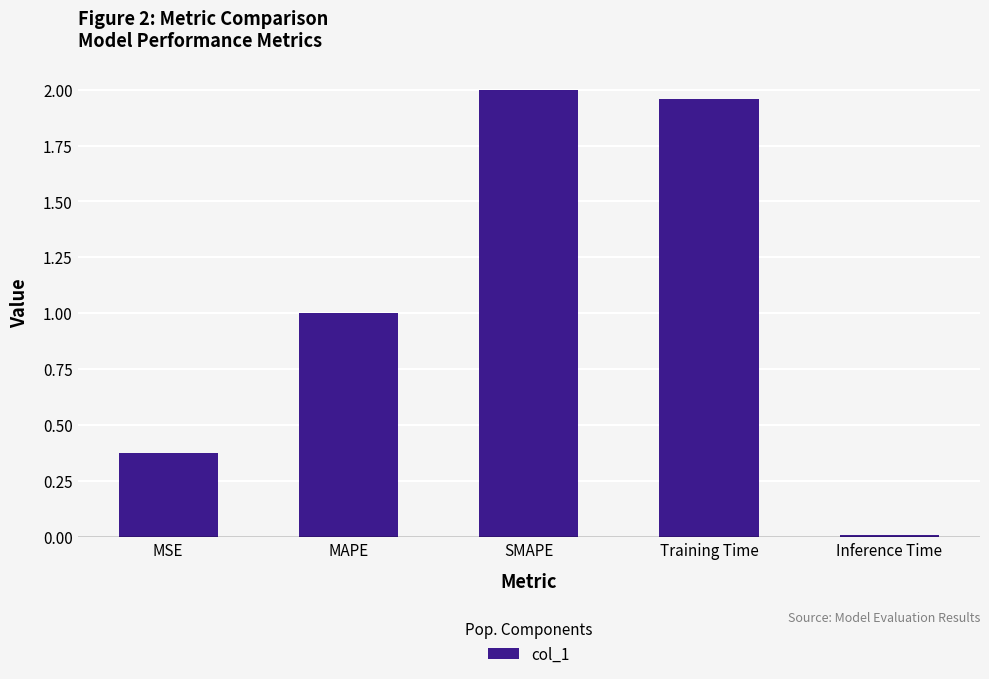

What is the change in value from SMAPE to Inference Time?

-2.0